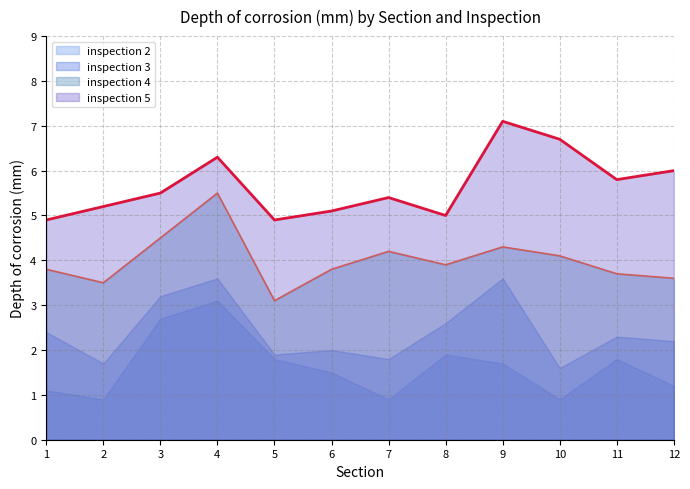

What is the highest value of the inspection 4 series?

5.5